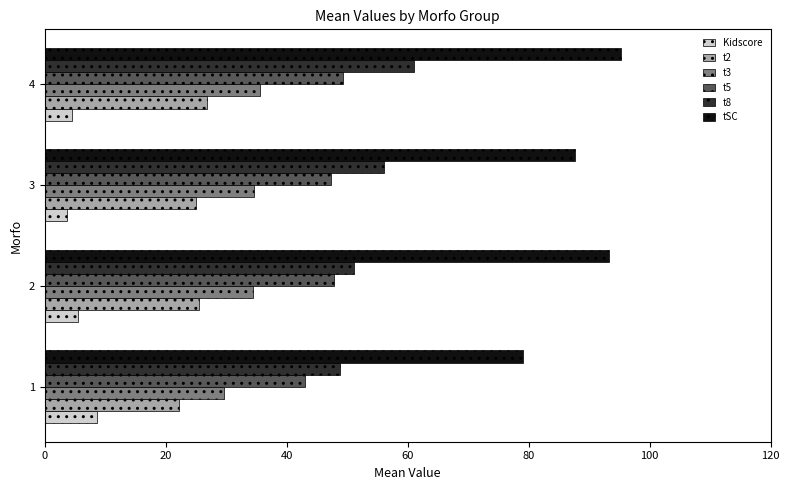

What is the sum of the t3 values at 1 and 2?

64.1